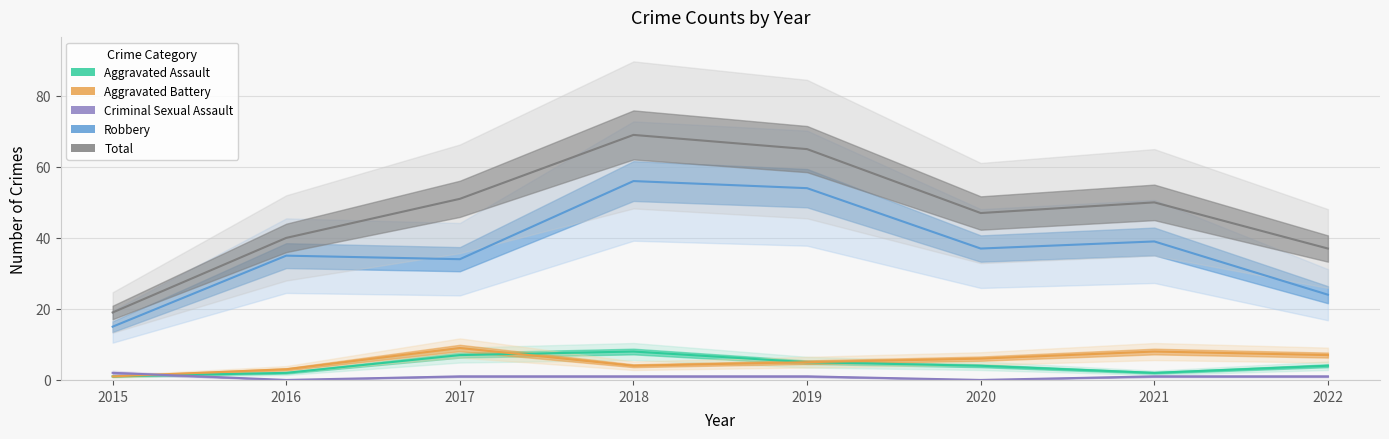

Does the chart have visible grid lines?

Yes